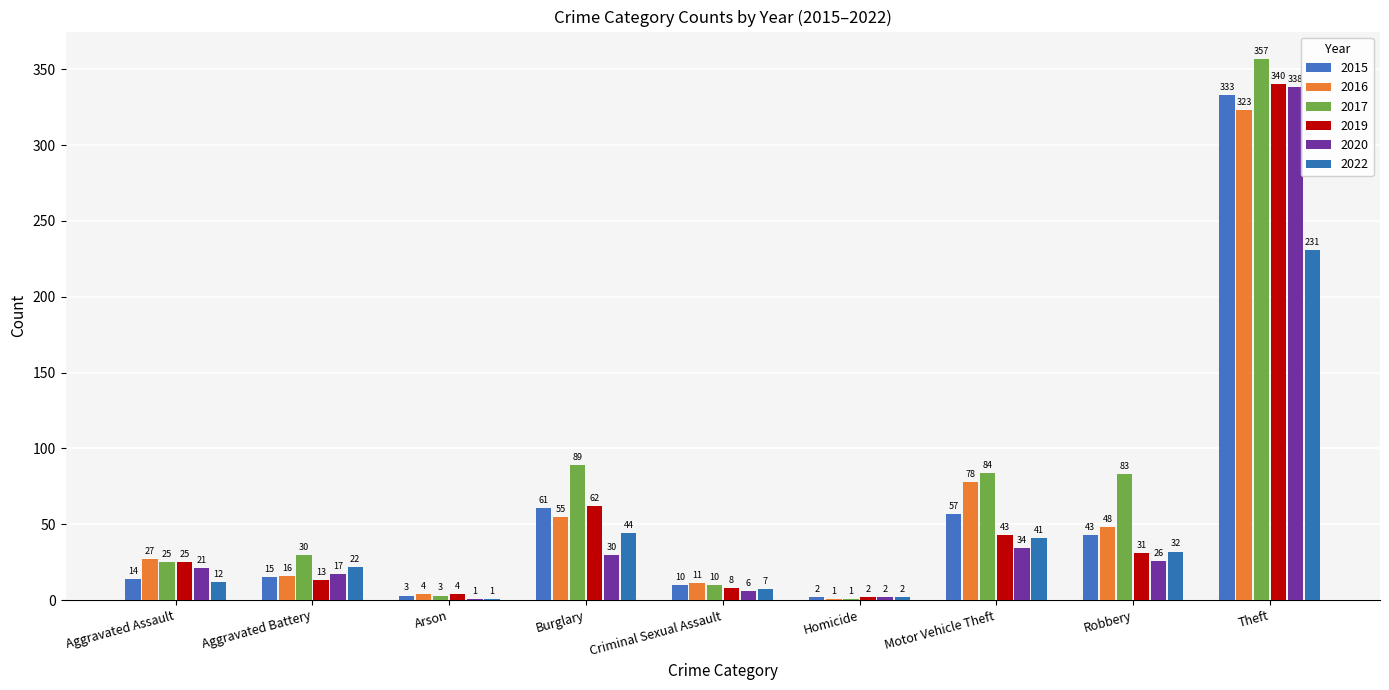

What position from the left is Aggravated Battery?

2